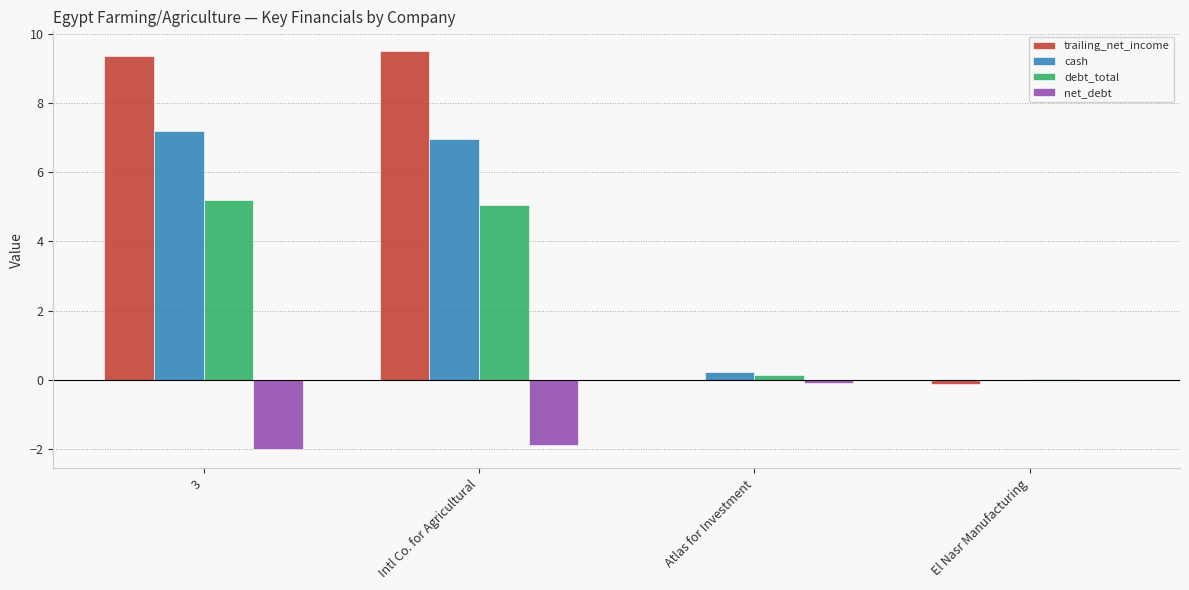

Which series has the largest range (max minus min)?

trailing_net_income